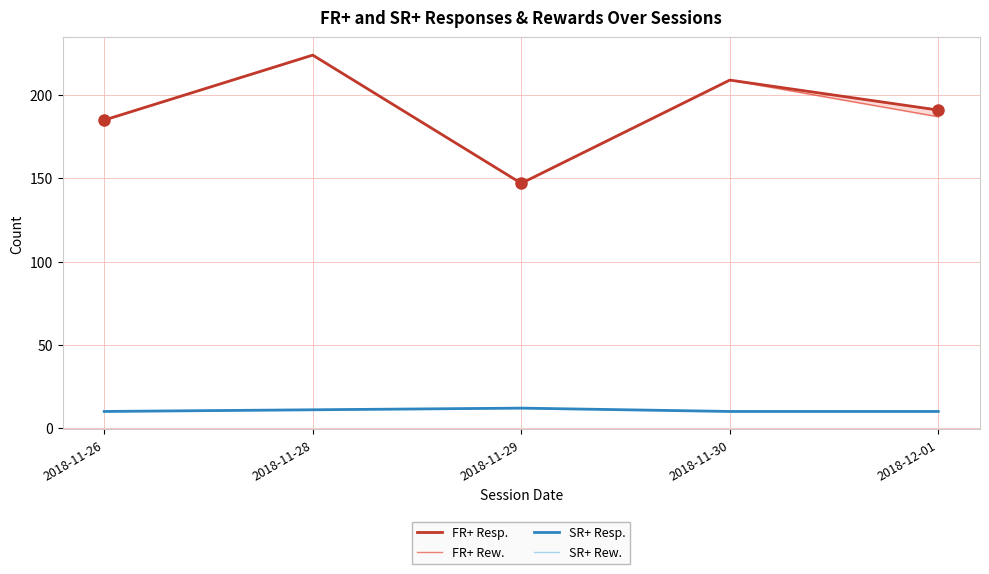

What are all the series names shown in the legend?

FR+ Resp., FR+ Rew., SR+ Resp., SR+ Rew.